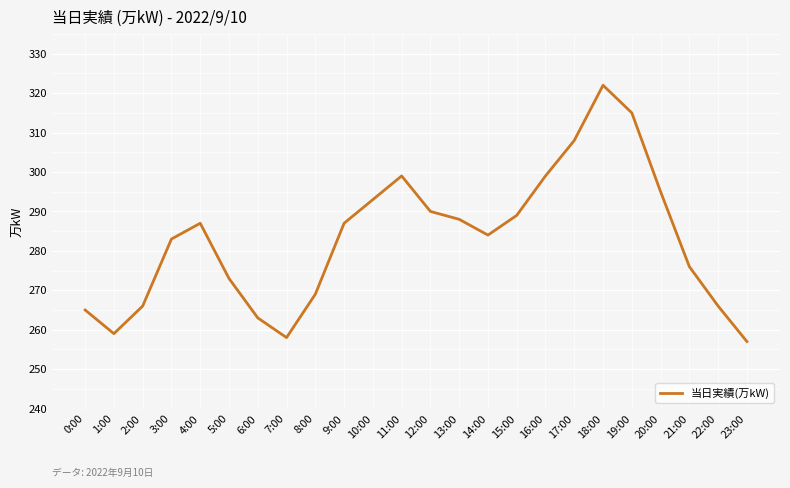

Between 2:00 and 14:00, which is larger?

14:00